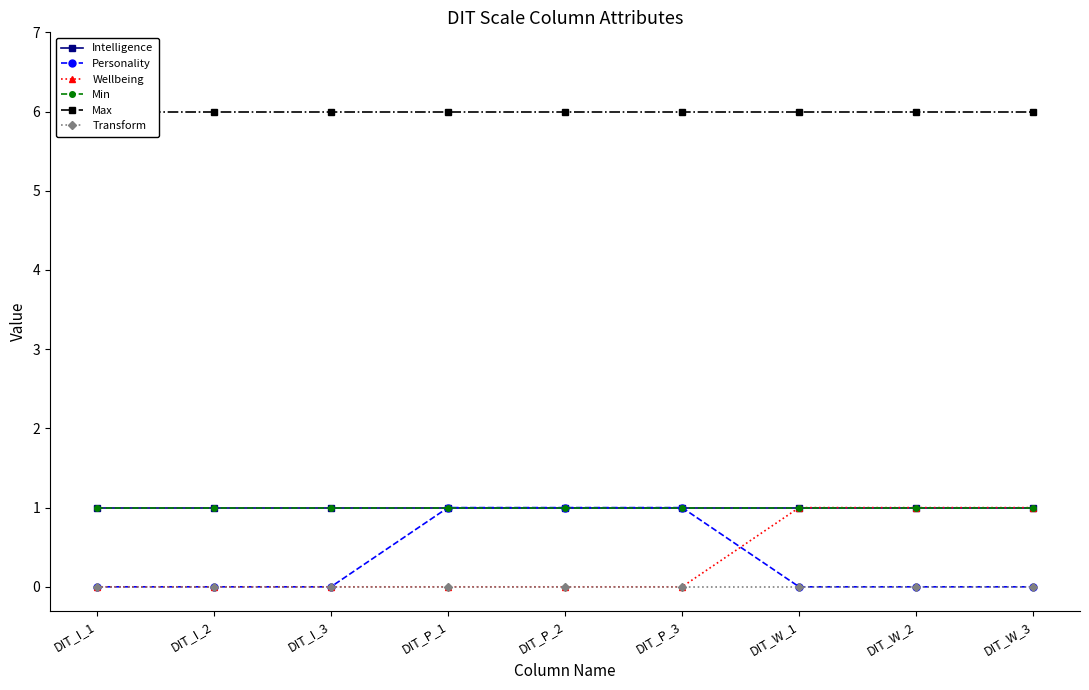

List the labels in order of Wellbeing value, smallest first.

DIT_I_1, DIT_I_2, DIT_I_3, DIT_P_1, DIT_P_2, DIT_P_3, DIT_W_1, DIT_W_2, DIT_W_3